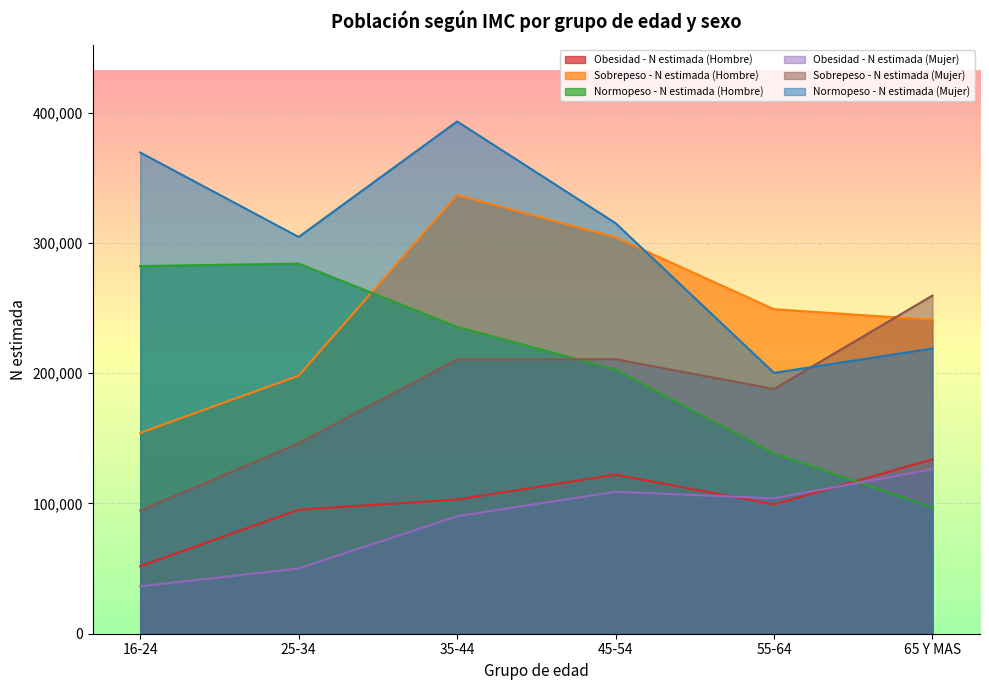

Reading left to right, what are all the values shown in this chart?

Obesidad - N estimada (Hombre): 16-24=51806	25-34=95185	35-44=102985	45-54=122110	55-64=99231	65 Y MAS=133887
Sobrepeso - N estimada (Hombre): 16-24=154176	25-34=198113	35-44=336815	45-54=304287	55-64=249124	65 Y MAS=241004
Normopeso - N estimada (Hombre): 16-24=282246	25-34=284127	35-44=235586	45-54=202838	55-64=138373	65 Y MAS=96945
Obesidad - N estimada (Mujer): 16-24=36406	25-34=50072	35-44=90238	45-54=108981	55-64=103991	65 Y MAS=126319
Sobrepeso - N estimada (Mujer): 16-24=94649	25-34=146128	35-44=210492	45-54=210725	55-64=187860	65 Y MAS=259606
Normopeso - N estimada (Mujer): 16-24=369437	25-34=304588	35-44=393239	45-54=315163	55-64=200241	65 Y MAS=218962